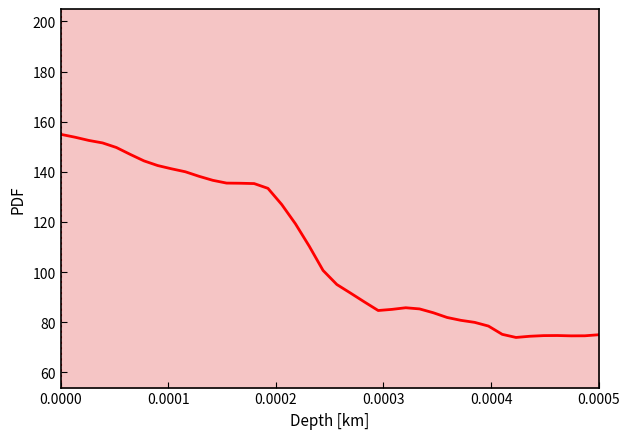

How many lines are shown in the chart?

1